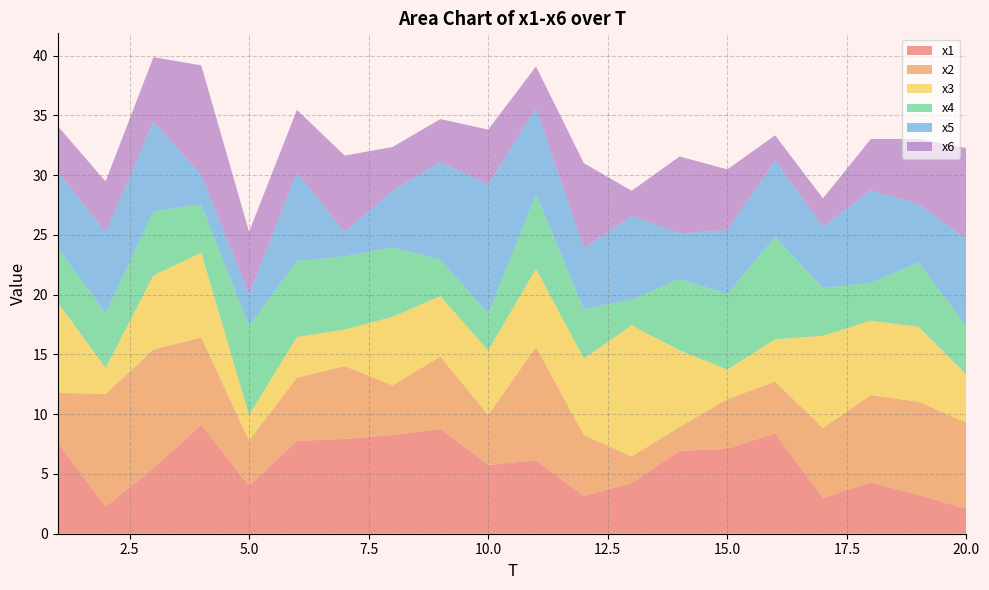

Reading right to left, extract all data points from this chart.

x1: 2.1	3.2	4.3	3.0	8.4	7.1	6.9	4.2	3.2	6.2	5.7	8.8	8.3	7.9	7.8	4.0	9.1	5.5	2.3	7.6
x2: 7.2	7.8	7.3	5.8	4.3	4.2	2.0	2.2	5.1	9.5	4.2	6.1	4.1	6.1	5.3	3.8	7.3	9.9	9.4	4.2
x3: 4.0	6.3	6.2	7.7	3.5	2.5	6.4	11.0	6.4	6.6	5.4	5.0	5.7	3.0	3.4	2.1	7.1	6.2	2.2	7.6
x4: 4.0	5.4	3.2	4.0	8.6	6.3	6.0	2.1	4.1	6.3	3.1	3.1	5.8	6.1	6.4	7.5	4.0	5.4	4.6	4.6
x5: 7.3	4.9	7.8	5.1	6.4	5.3	3.8	7.0	5.1	7.2	10.8	8.2	4.8	2.1	7.4	2.7	2.4	7.5	6.8	6.4
x6: 7.6	5.5	4.3	2.4	2.1	5.1	6.4	2.1	7.1	3.5	4.6	3.6	3.7	6.4	5.2	5.2	9.2	5.4	4.3	3.8